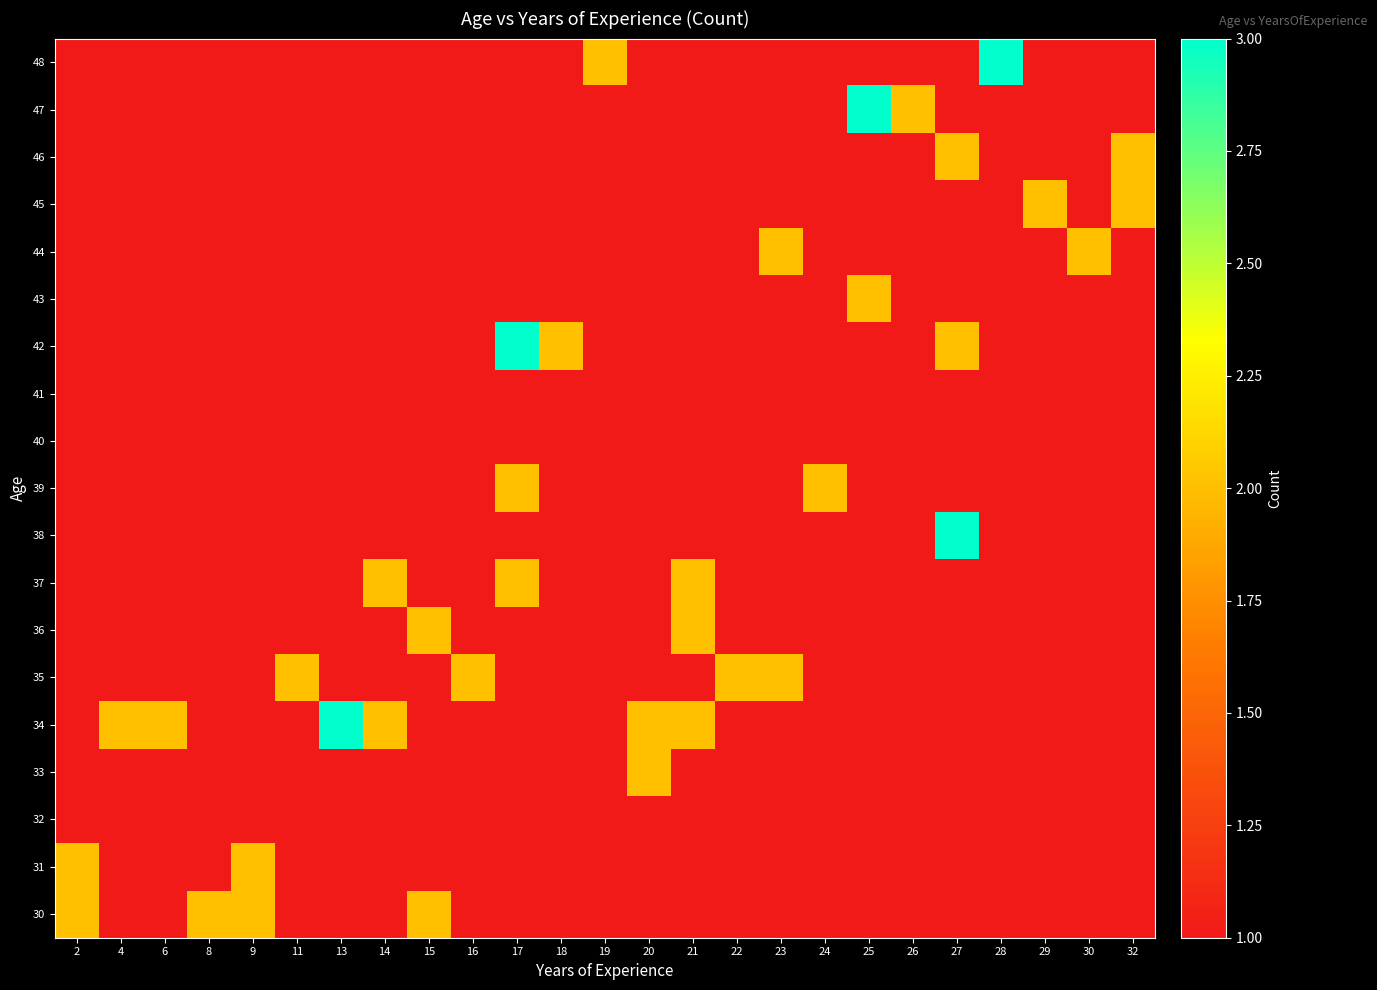

What is the maximum value shown in the chart?

3